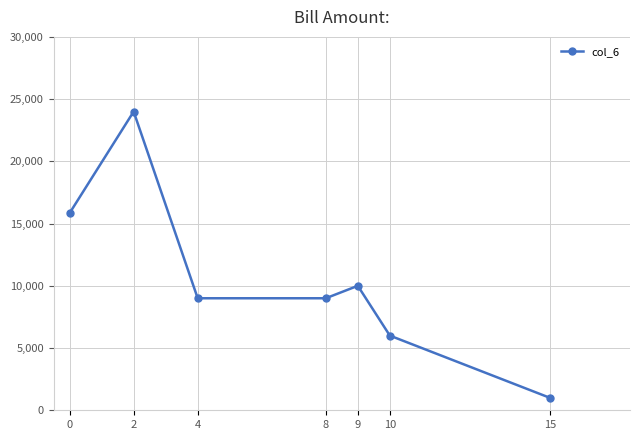

Read the value at 2.

24000